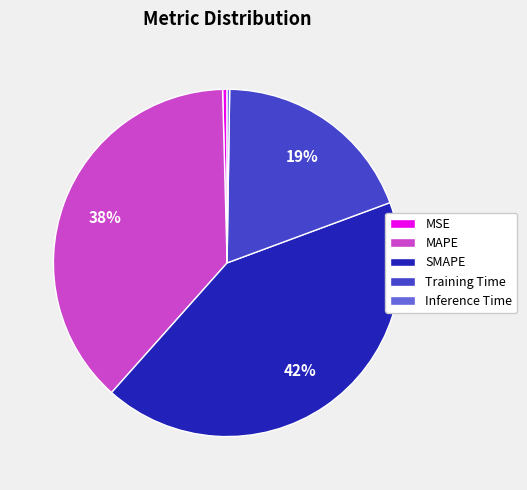

To the nearest percent, what is the average slice percentage?

20%